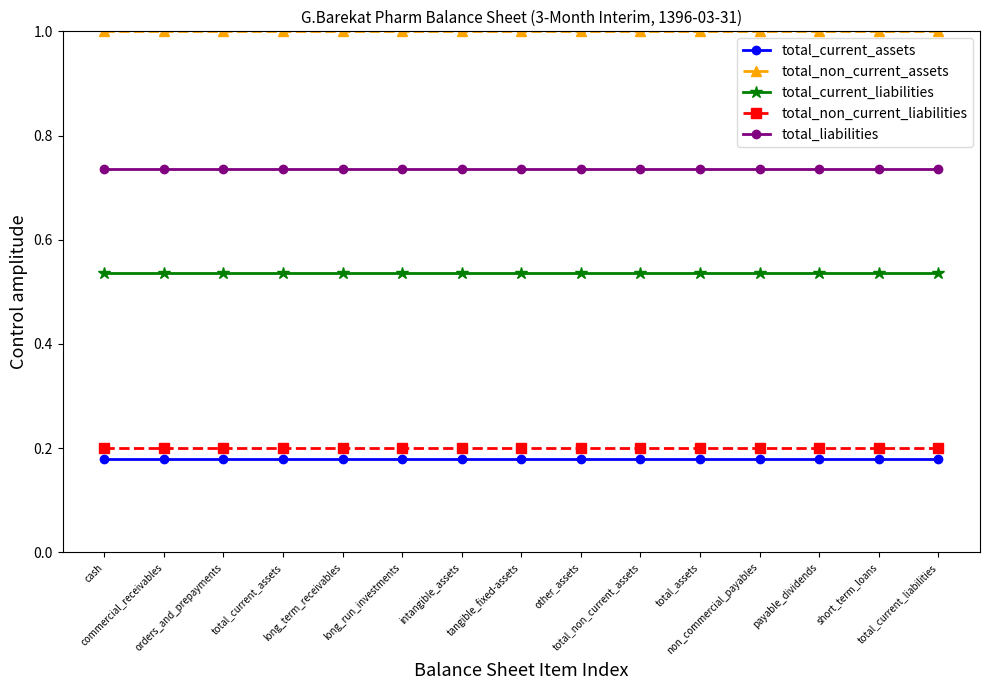

At how many categories does at least one series exceed 0?

15